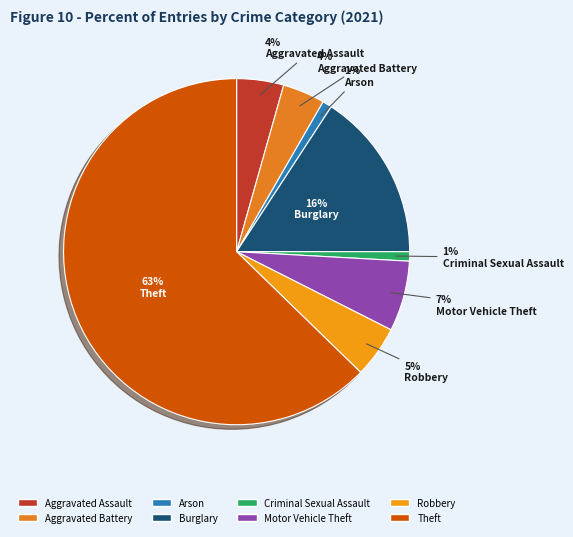

The Motor Vehicle Theft slice represents 1% of the pie. True or false?

False